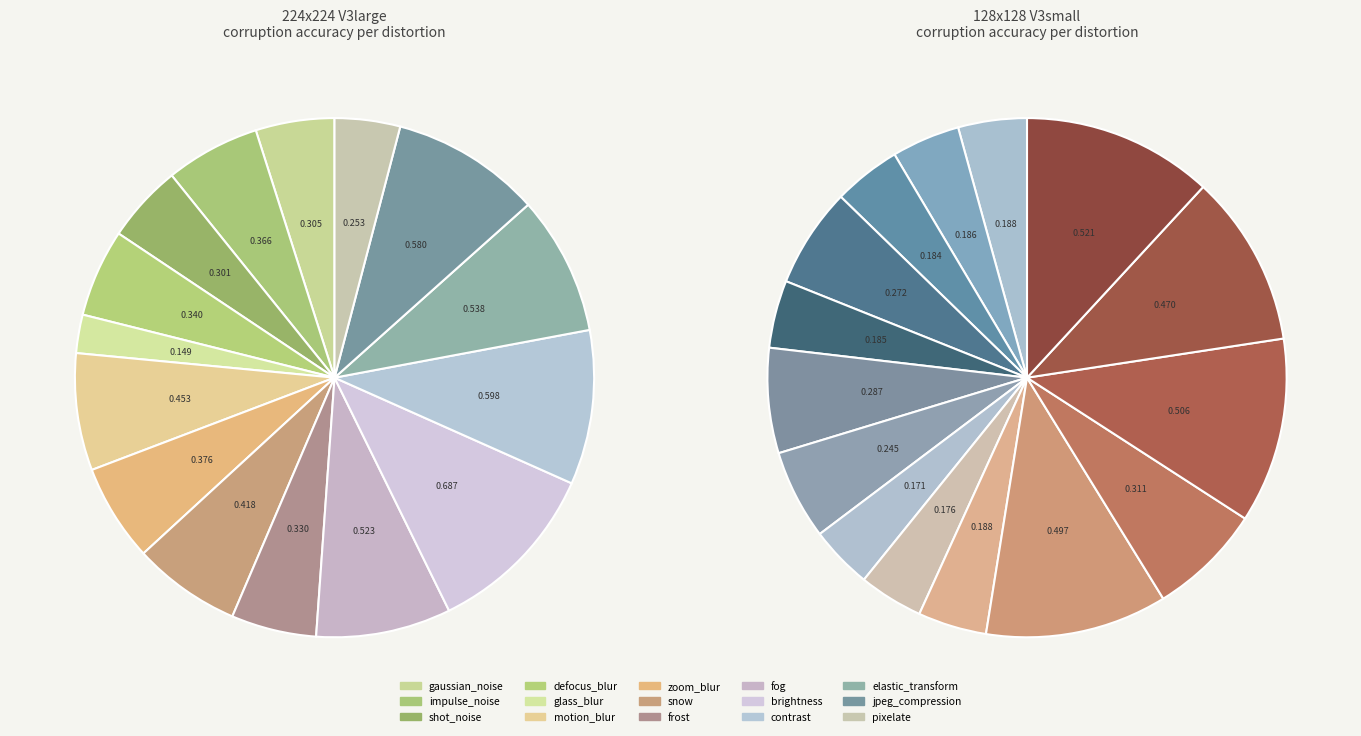

Is snow the majority of the pie?

No